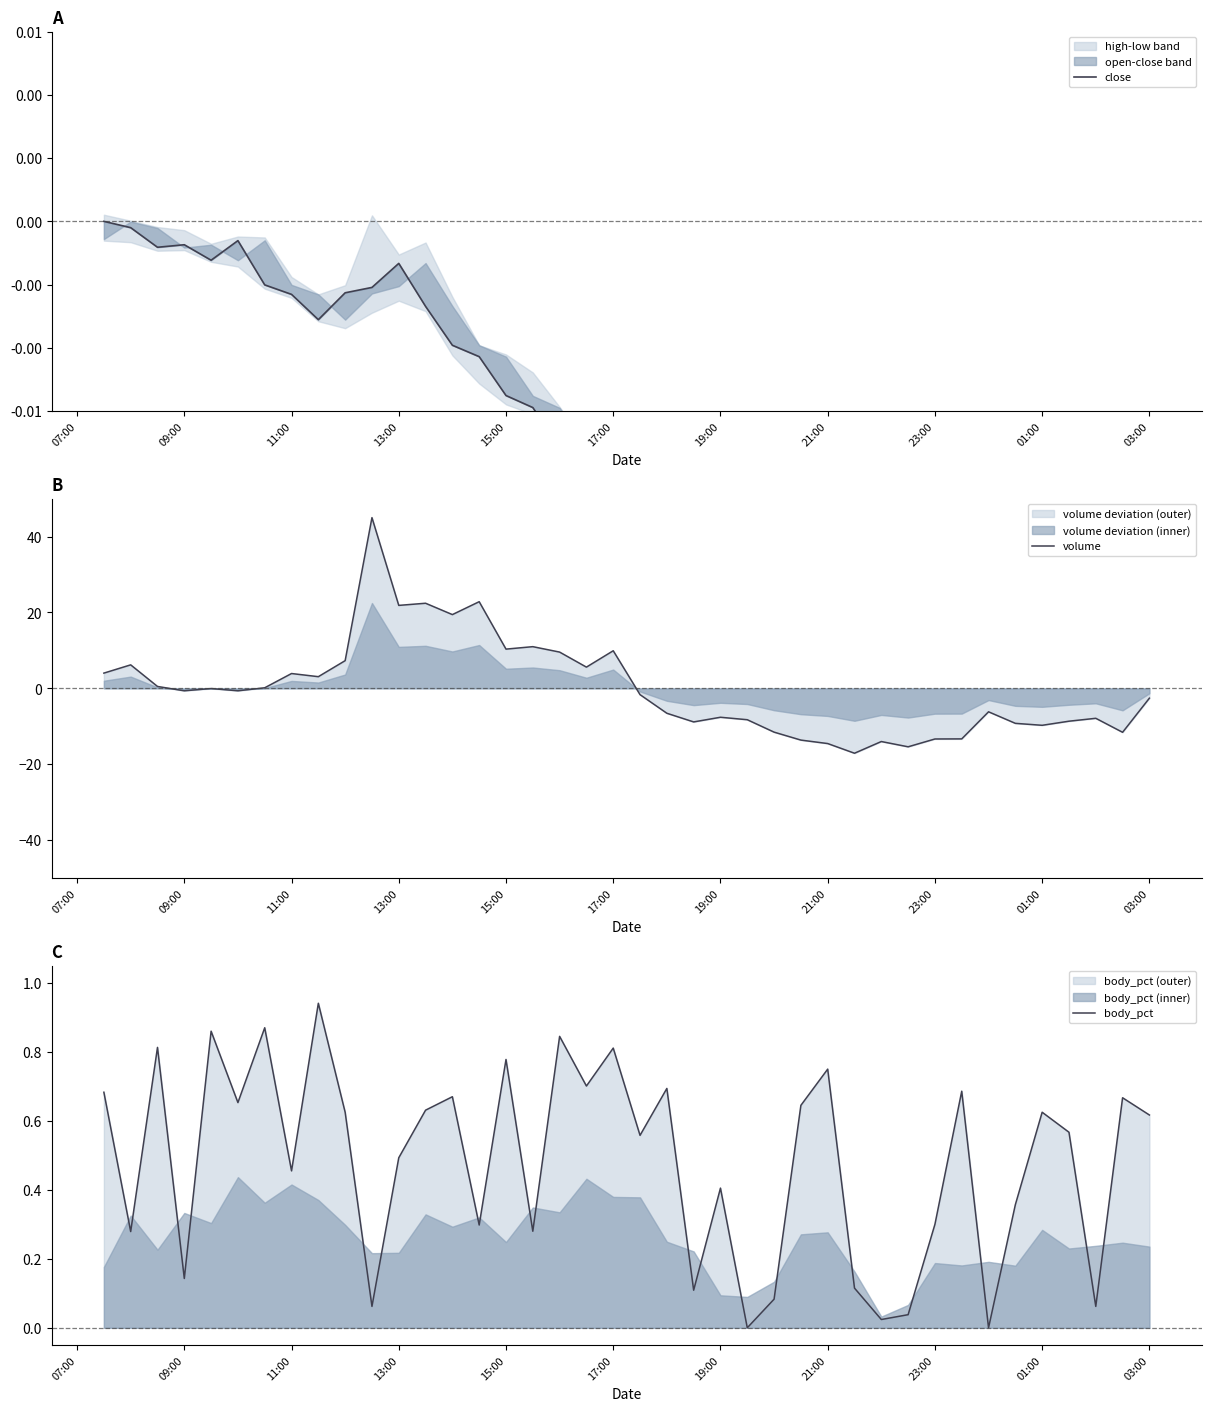

Is the value of close at 17 greater than the value of body_pct at 21?

No